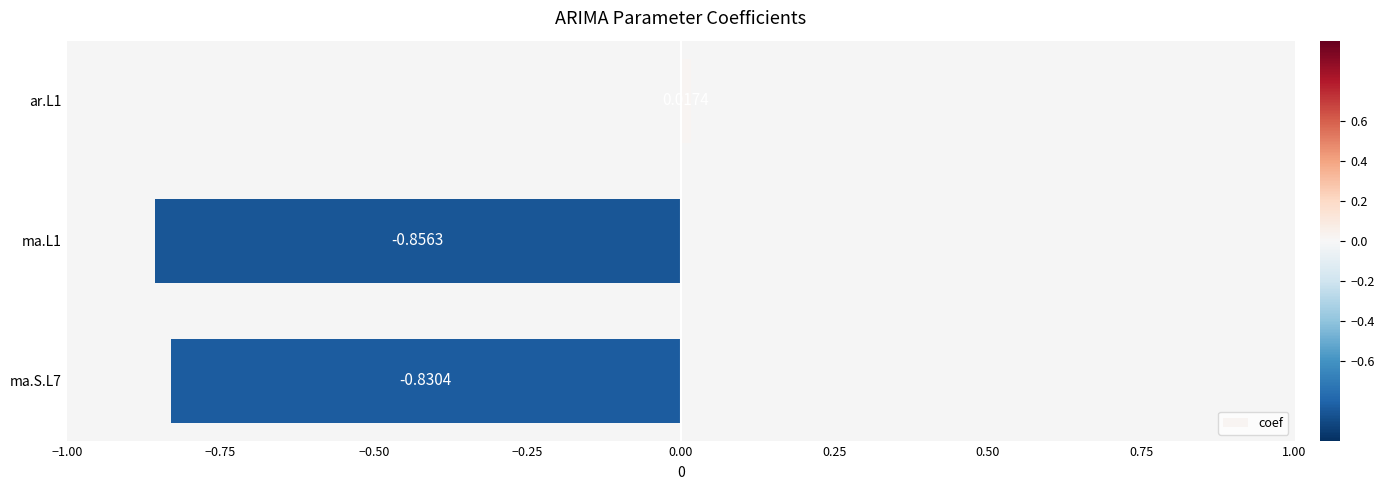

List the labels in order of value, smallest first.

ma.L1, ma.S.L7, ar.L1